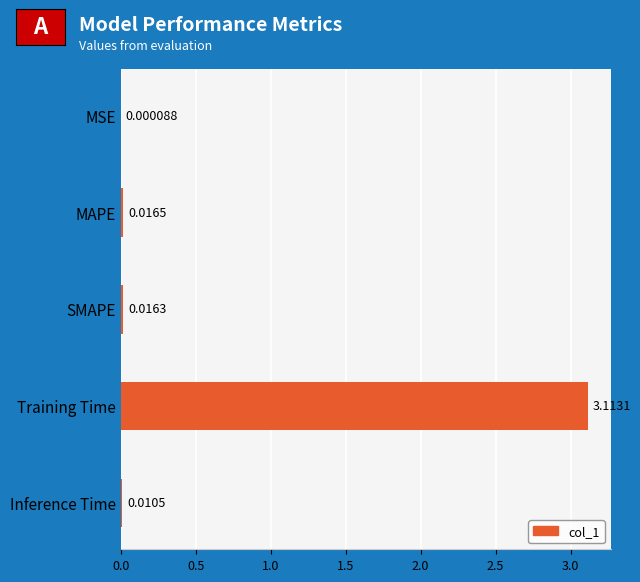

What is the change in value from MAPE to Training Time?

+3.1